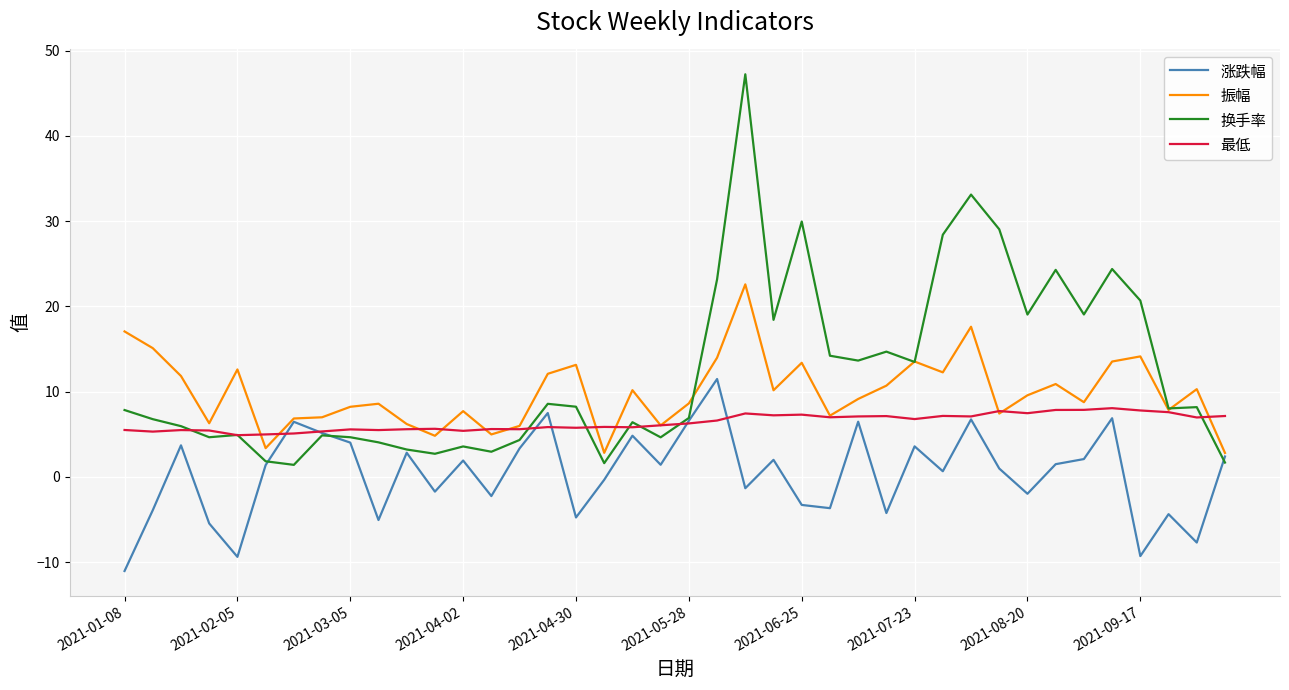

Which series has the widest spread of values?

换手率